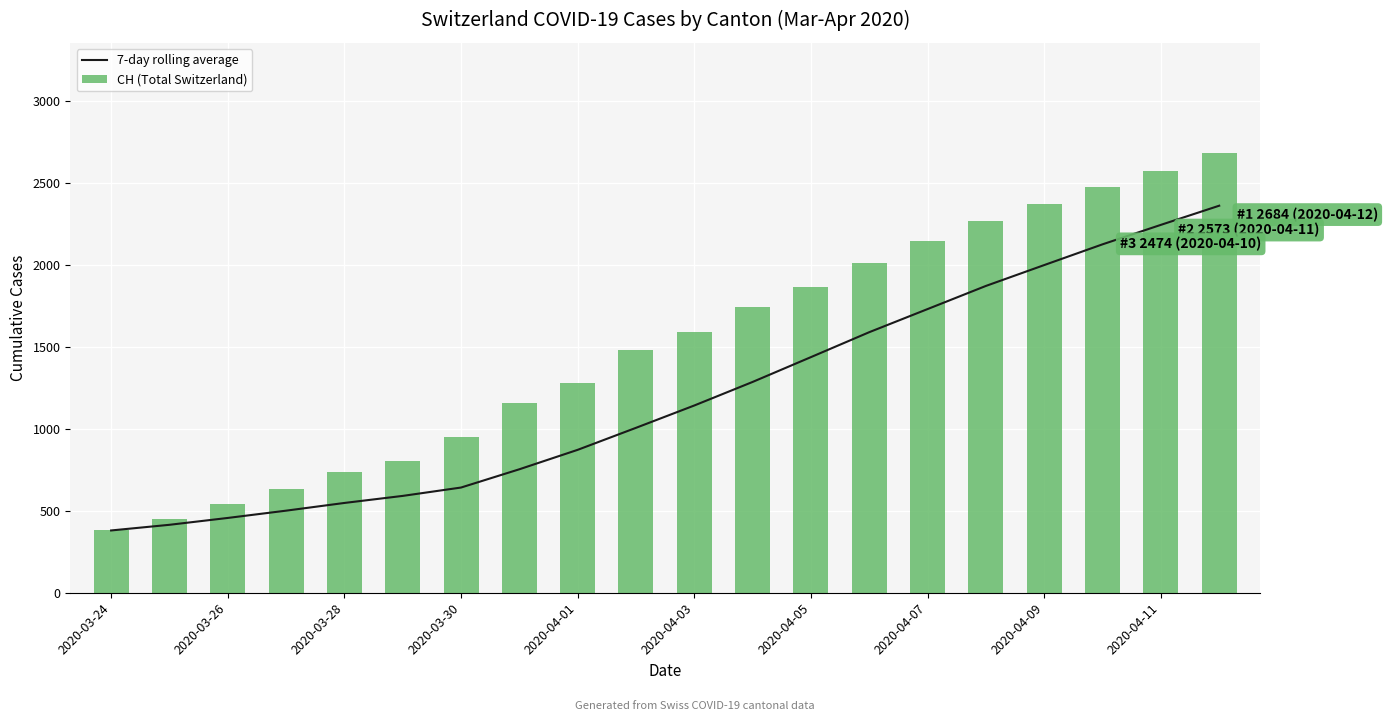

What is the total value across all series at 13?

3602.7